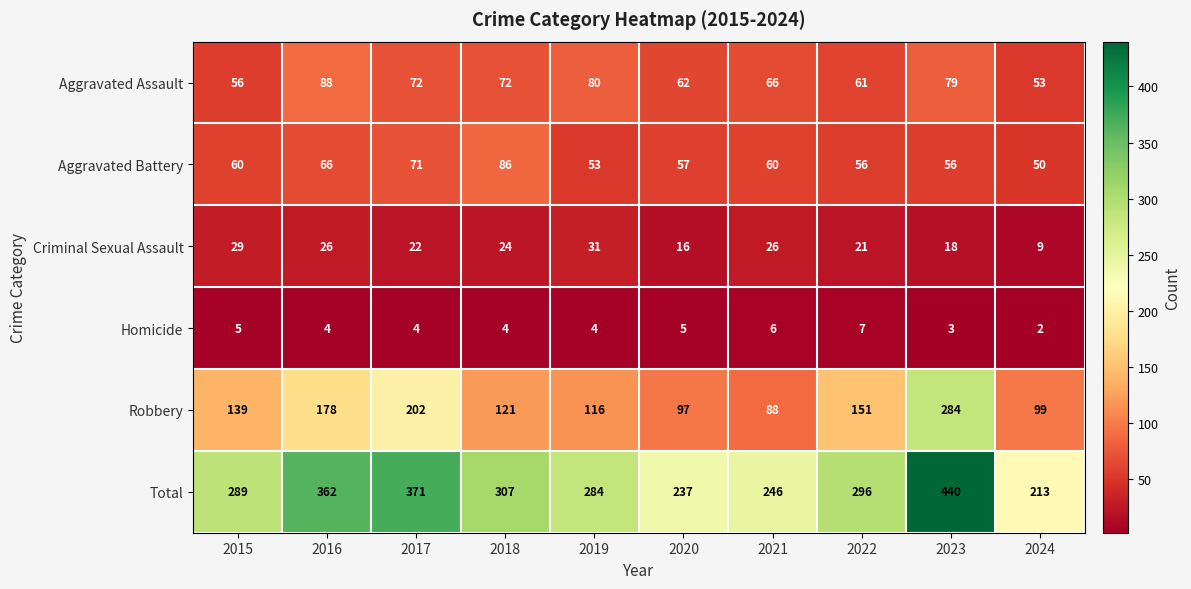

Which series has the largest total across all categories?

Total